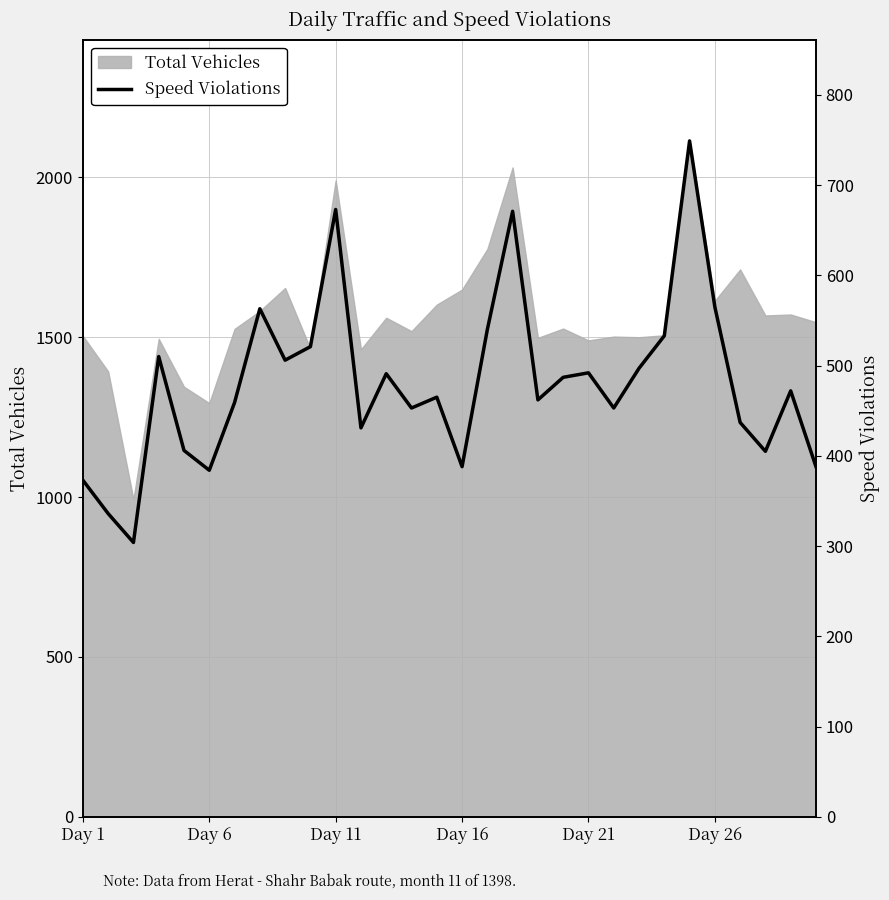

What is the highest value of the Total Vehicles series?

2114